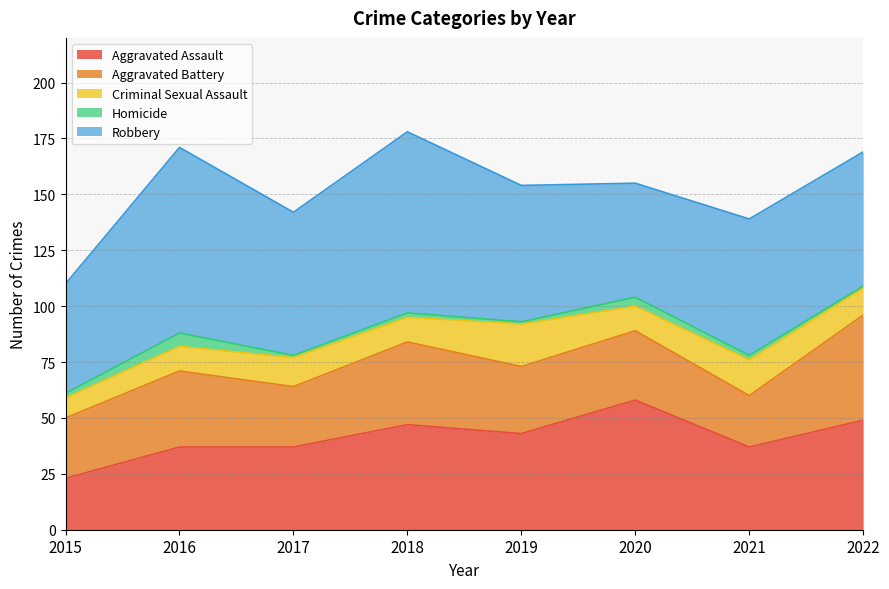

Count the Criminal Sexual Assault values in the range 11 to 16.

6